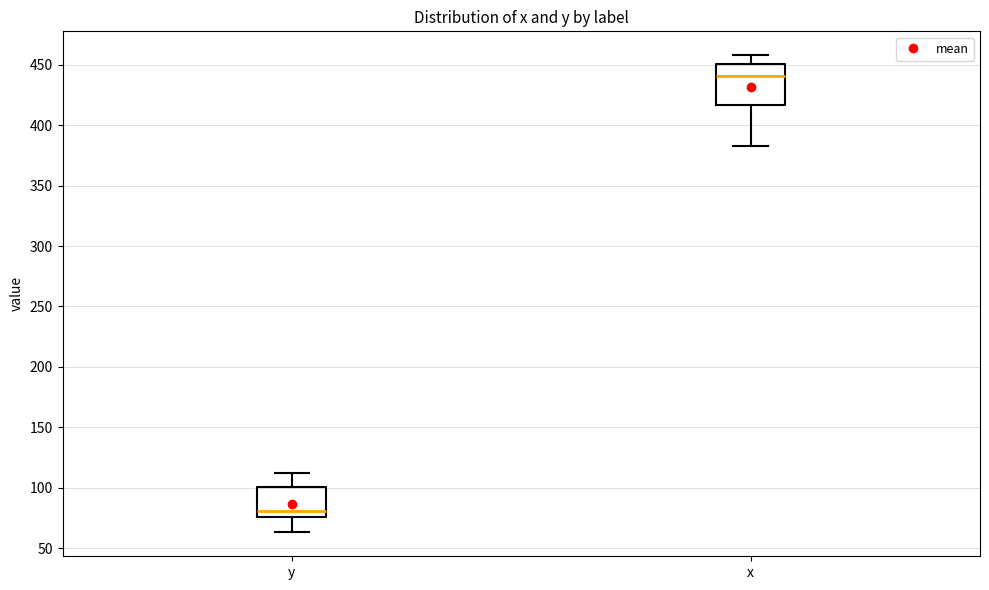

Reading left to right, transcribe this box plot: for each box, give where its median line is, the range the box spans, and where its two whiskers end, as read against the y-axis. The values are not printed on the chart, so give them approximately, as read against the axis.

y: median 80, box 75 to 100, whiskers 65 to 110
x: median 440, box 415 to 450, whiskers 385 to 460